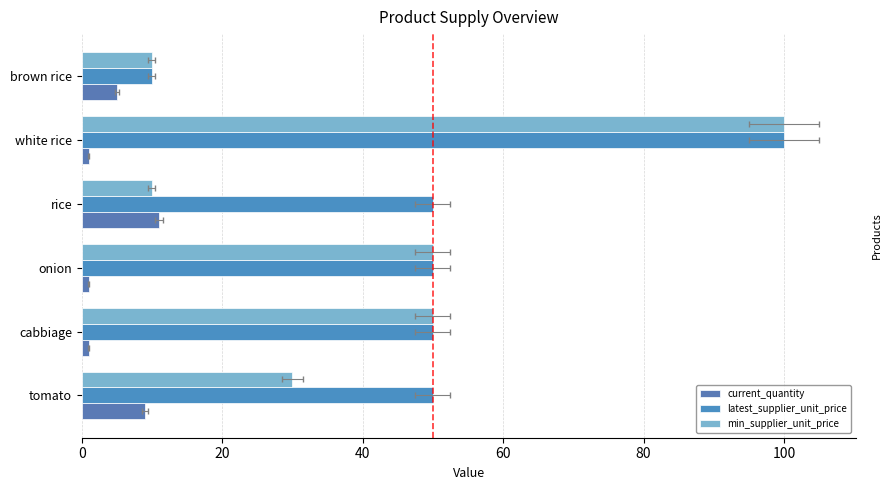

How many categories are shown in the chart?

6